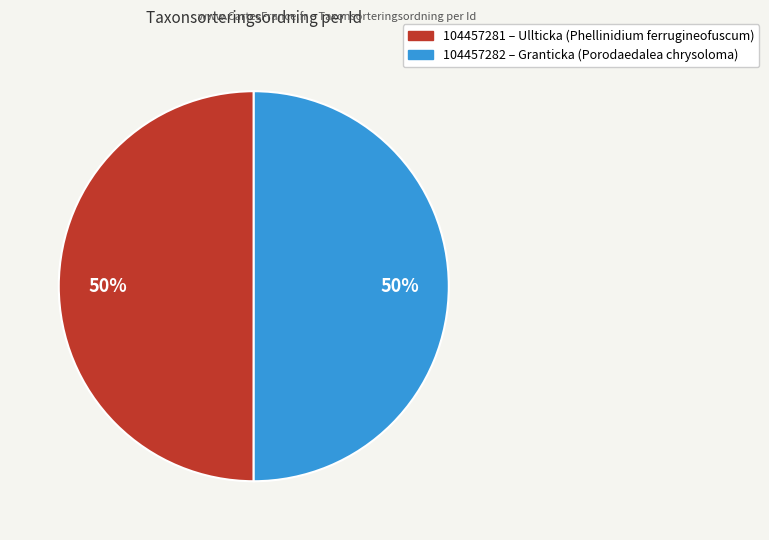

Combined, do 104457281 and 104457282 account for over 50%?

Yes